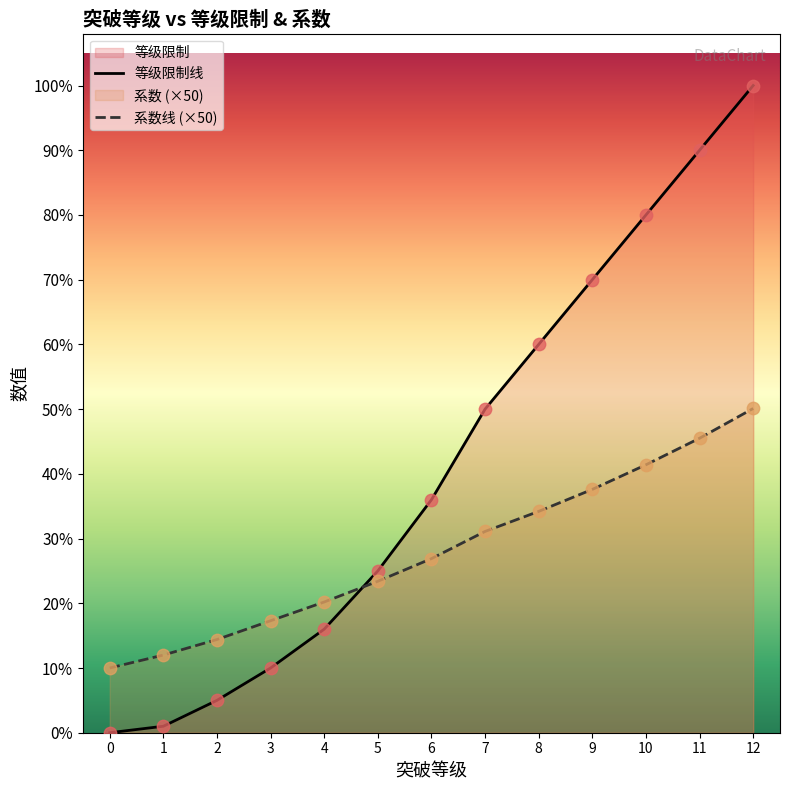

Which series contains the highest Y value?

等级限制